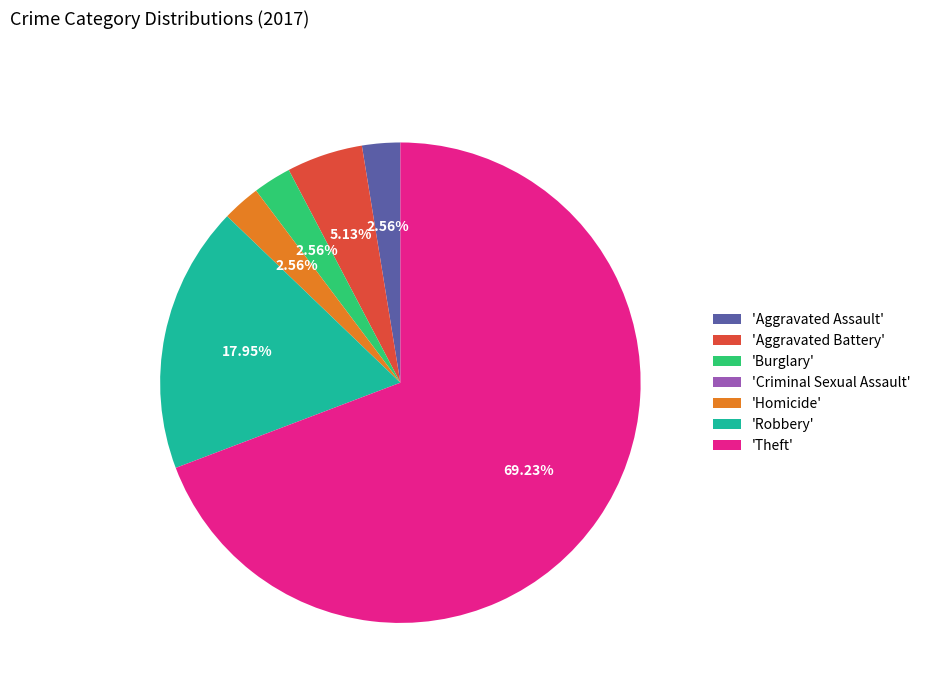

Combined, do 'Robbery' and 'Homicide' account for over 50%?

No